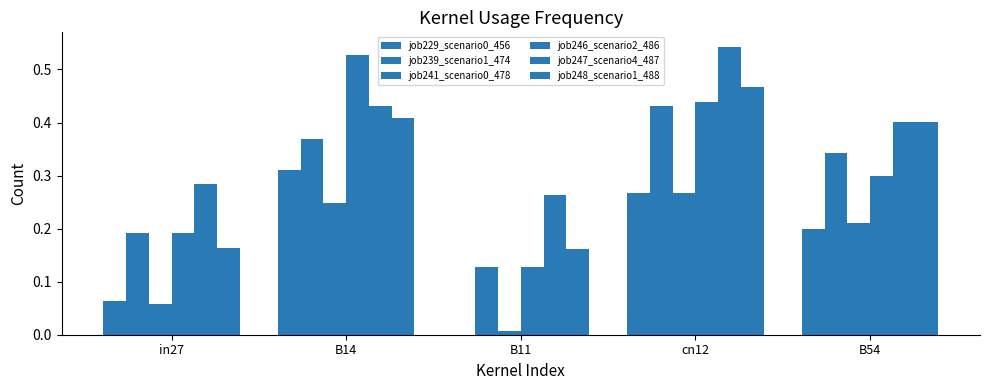

How many distinct data groups are displayed?

6